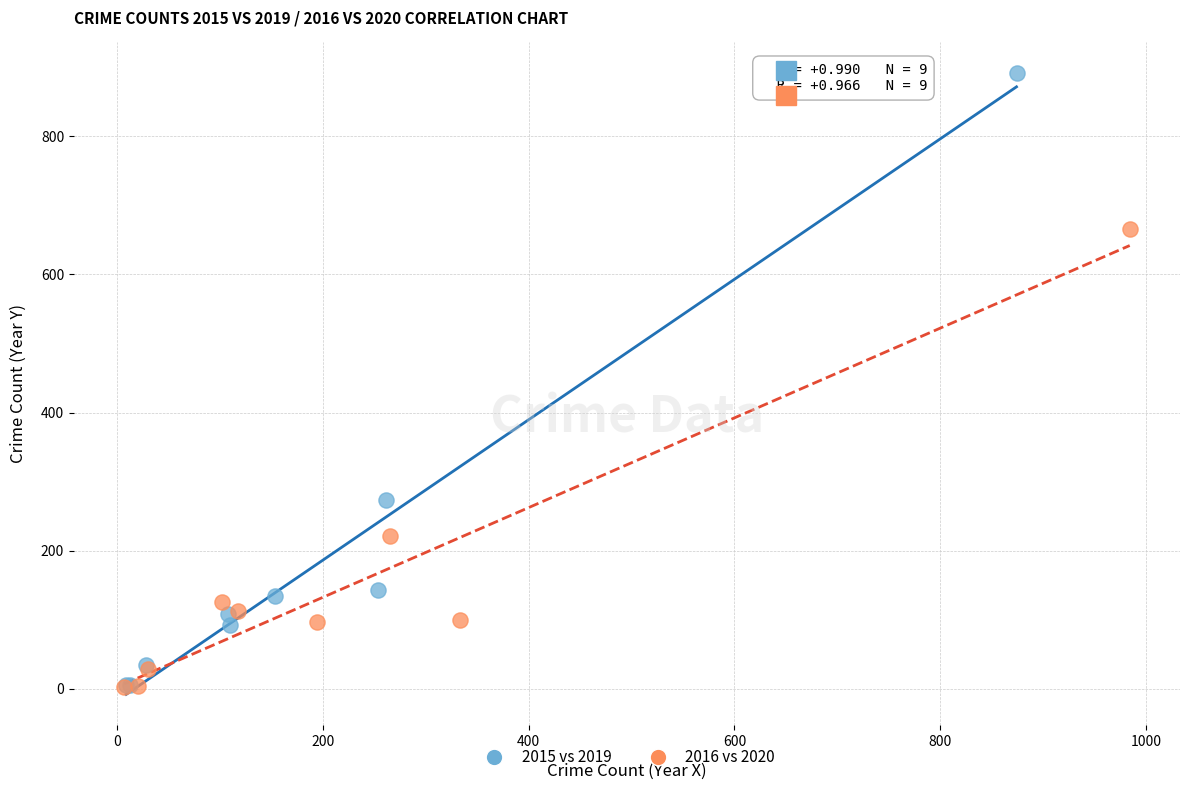

Which series has the widest spread of Y values?

2015 vs 2019